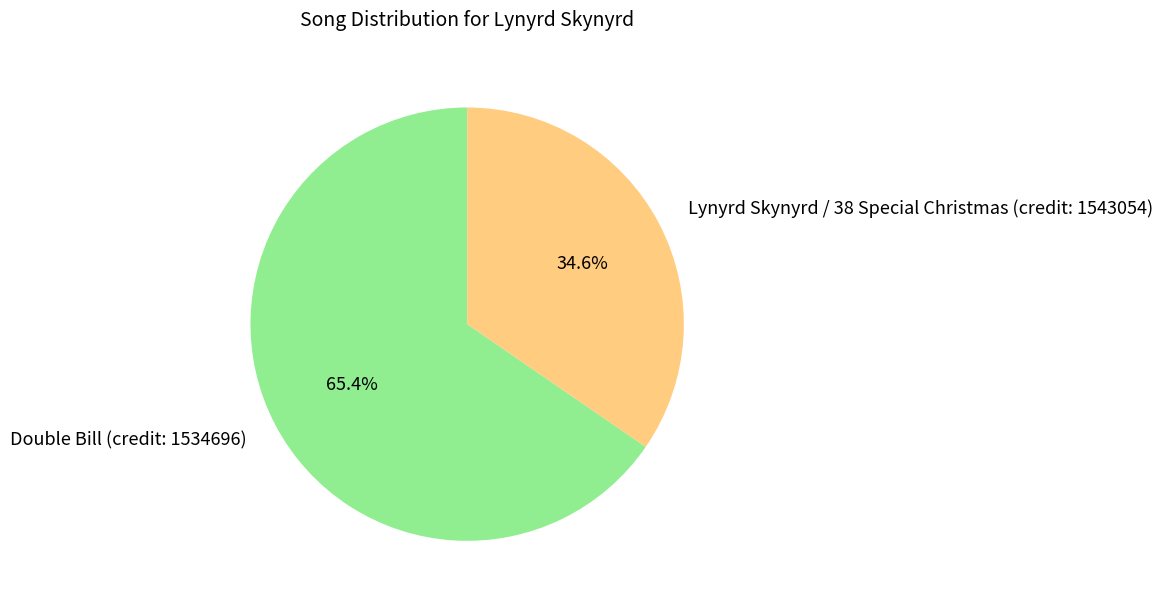

Is there any slice that represents more than half of the pie?

Yes